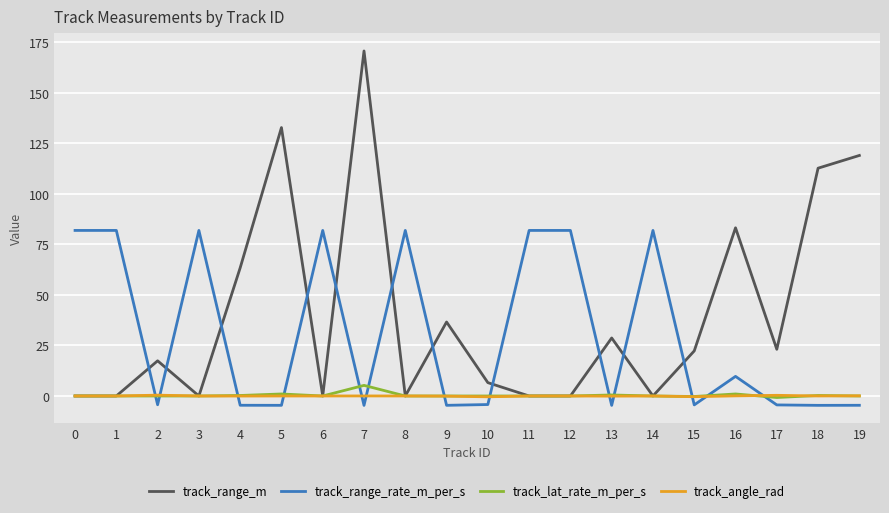

True or false: track_range_rate_m_per_s has a value of -4.6 at 18.

True